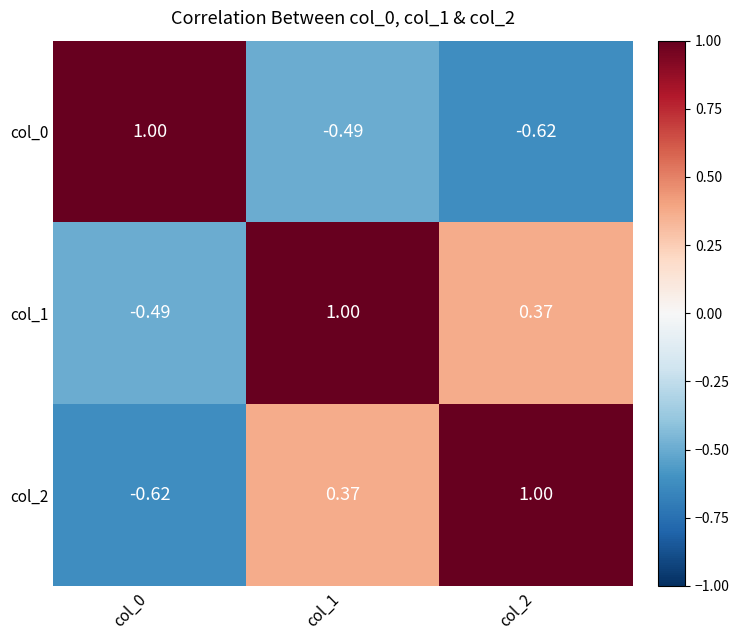

What is the total value across all series at col_1?

0.9